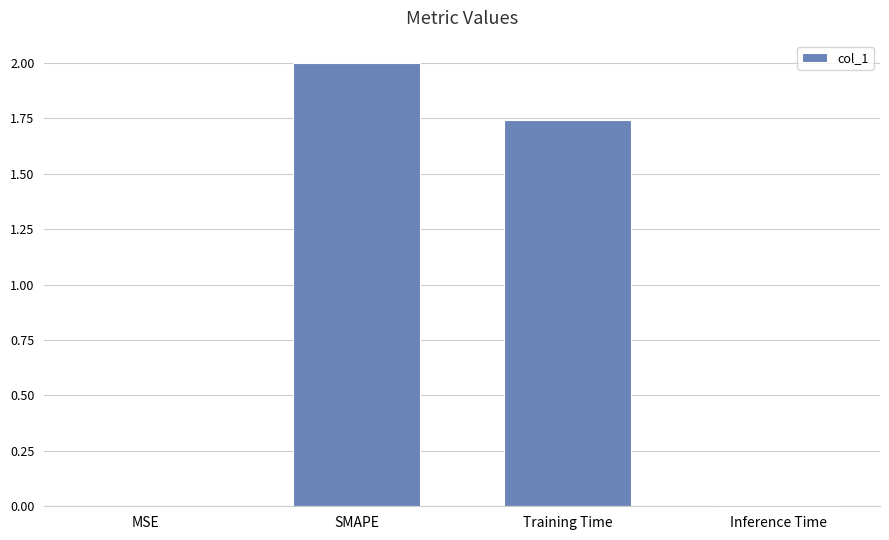

Which label corresponds to the largest value in the chart?

SMAPE